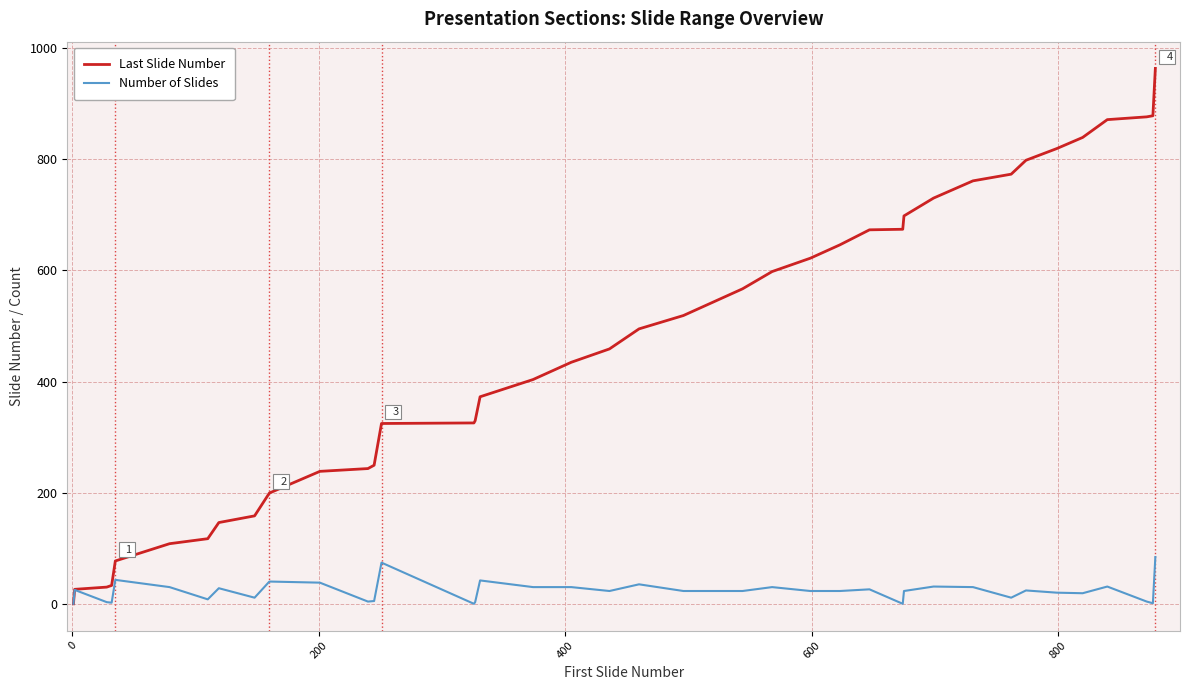

What is the maximum value for Number of Slides?

85